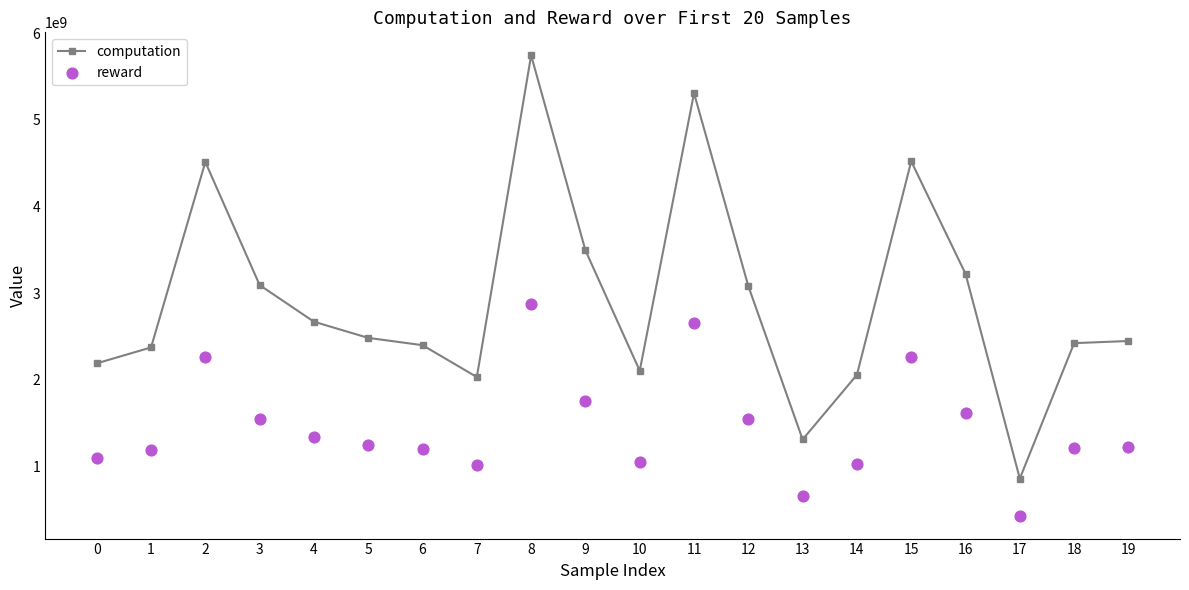

What are all the series names shown in the legend?

computation, reward